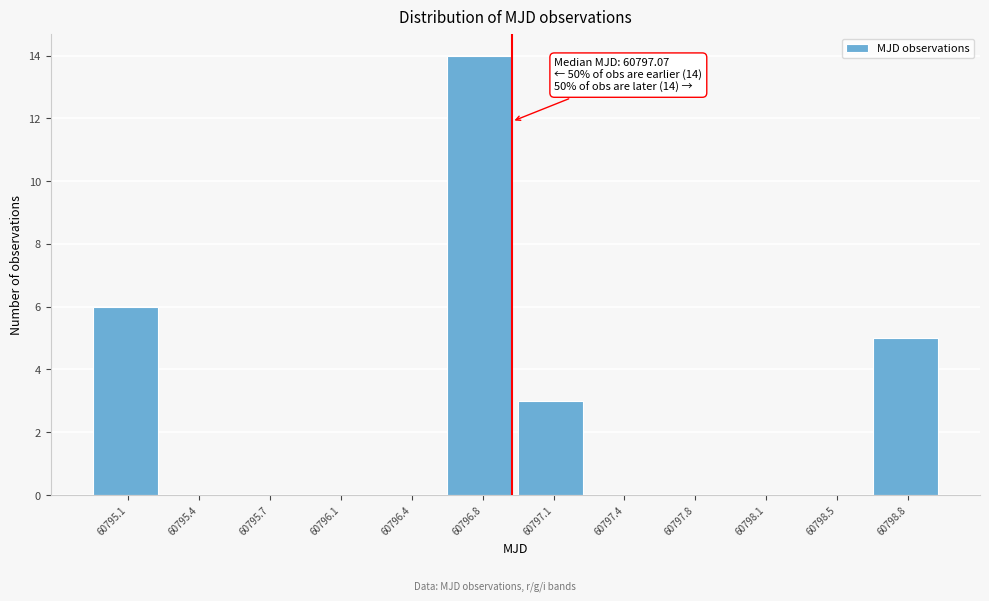

Reading left to right, list all the values displayed in this chart.

60795.1=6	60795.4=0	60795.7=0	60796.1=0	60796.4=0	60796.8=14	60797.1=3	60797.4=0	60797.8=0	60798.1=0	60798.5=0	60798.8=5